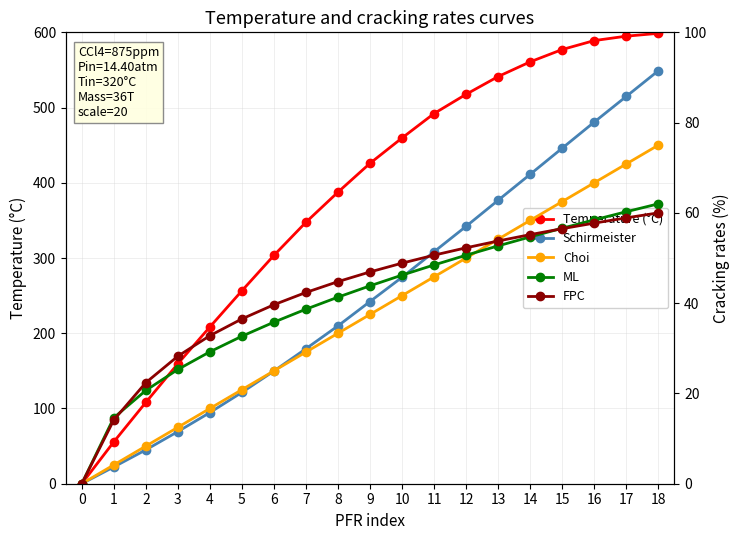

What is the sum of all Temperature (°C) values?

7183.6